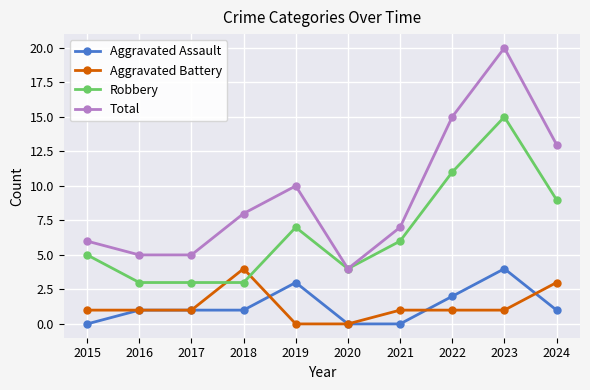

The Aggravated Battery series shows 1 at 2018. True or false?

False